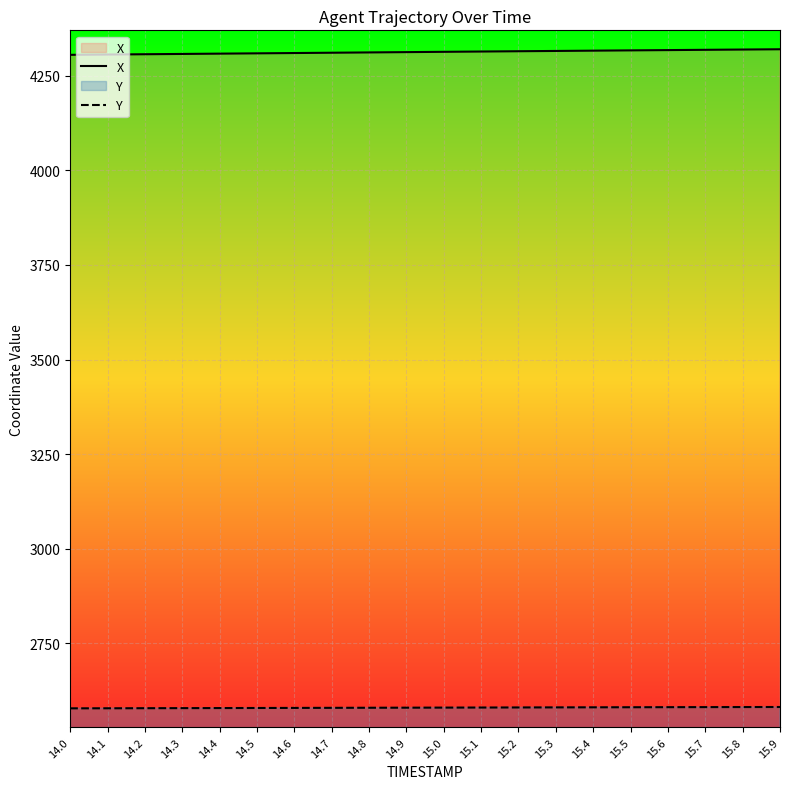

Which series has the largest total across all categories?

X